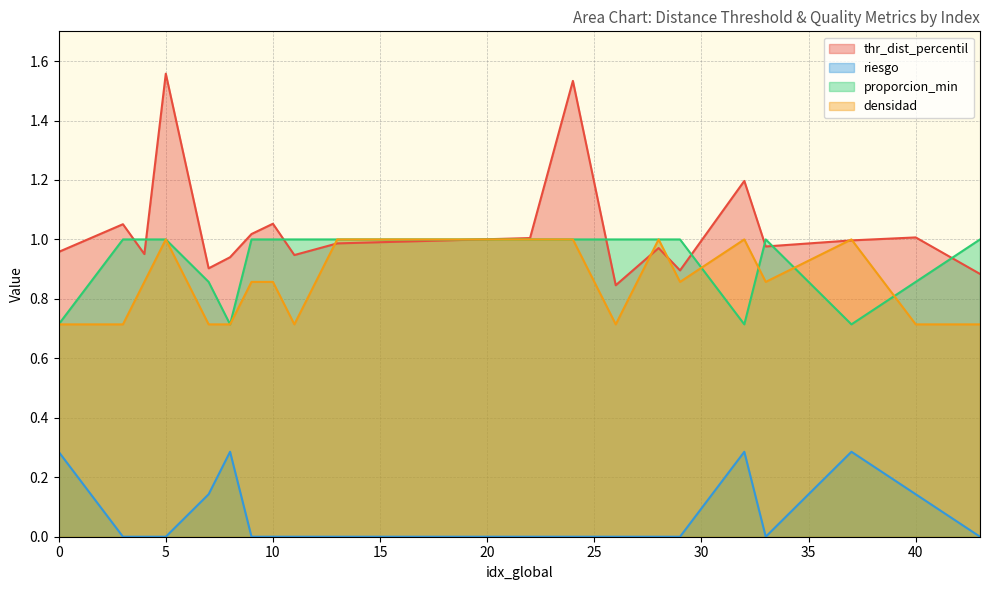

The value of riesgo at 24 is 0.2. True or false?

False